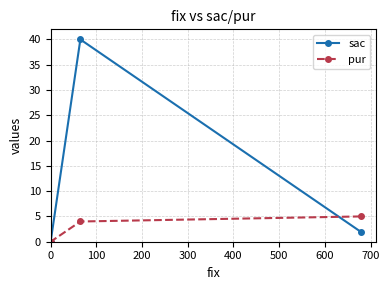

What are all the series names shown in the legend?

sac, pur